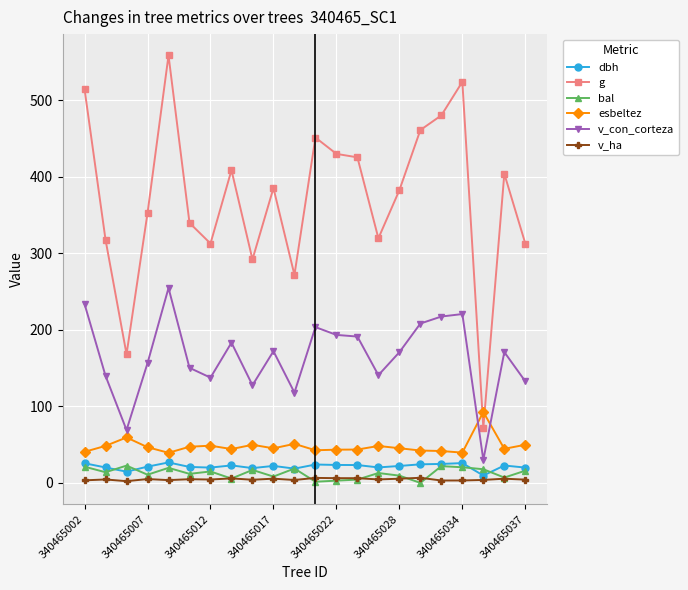

In esbeltez, how many points are higher than both neighbors (excluding endpoints)?

6